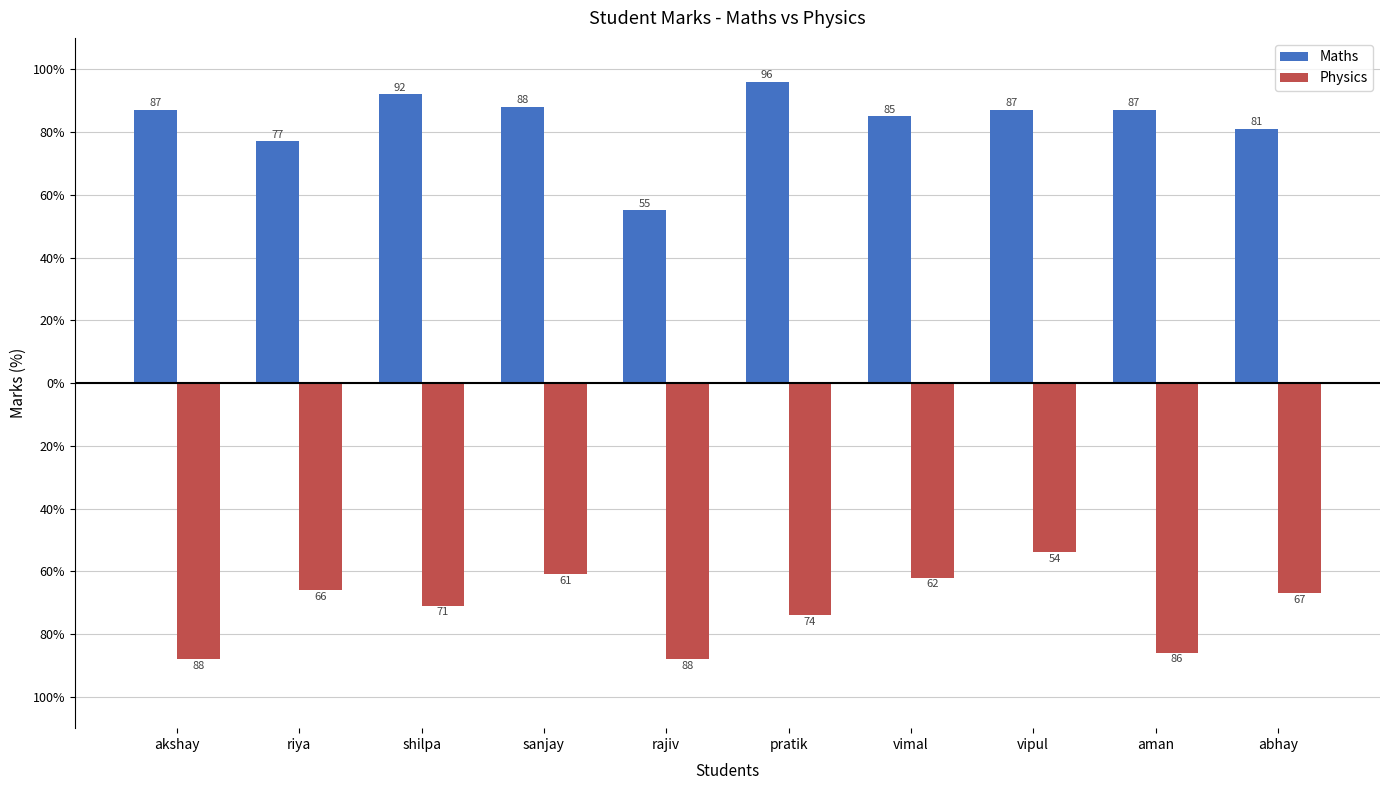

Are the bars grouped side by side (vs. stacked)?

Yes